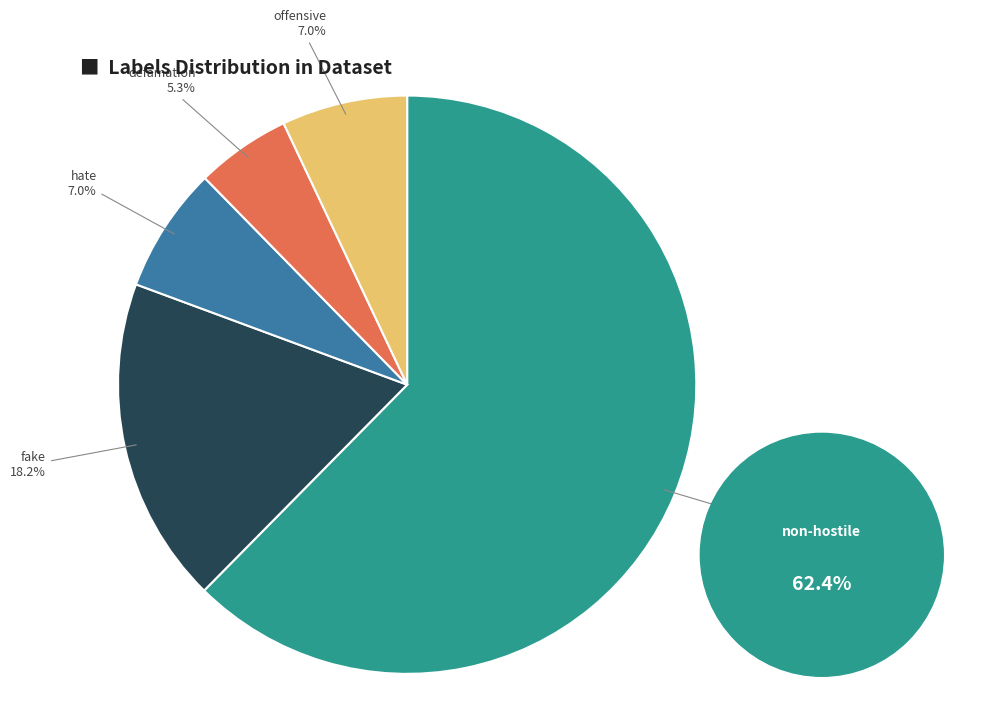

Is there a majority slice in this chart?

Yes